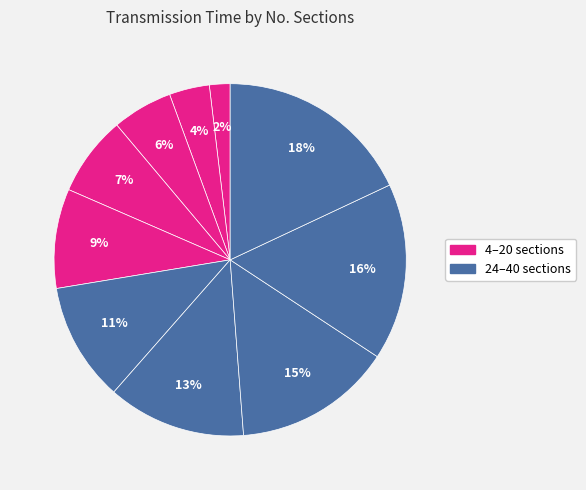

How many slices are in this pie chart?

10